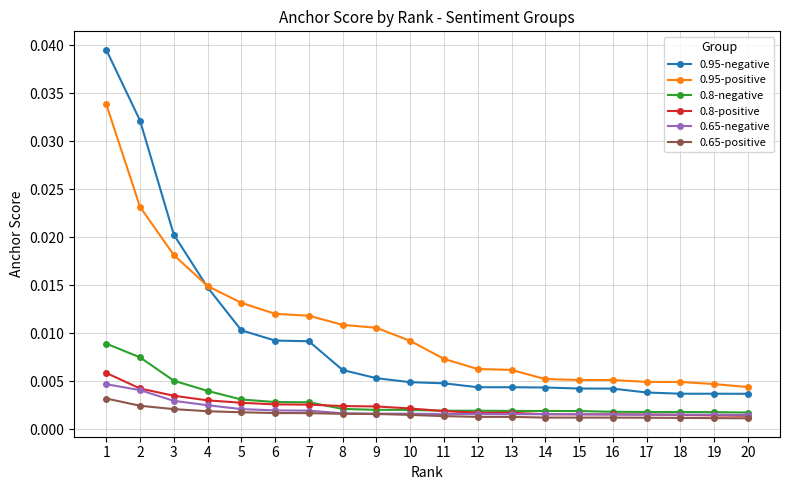

Which series has the largest range (max minus min)?

0.95-negative